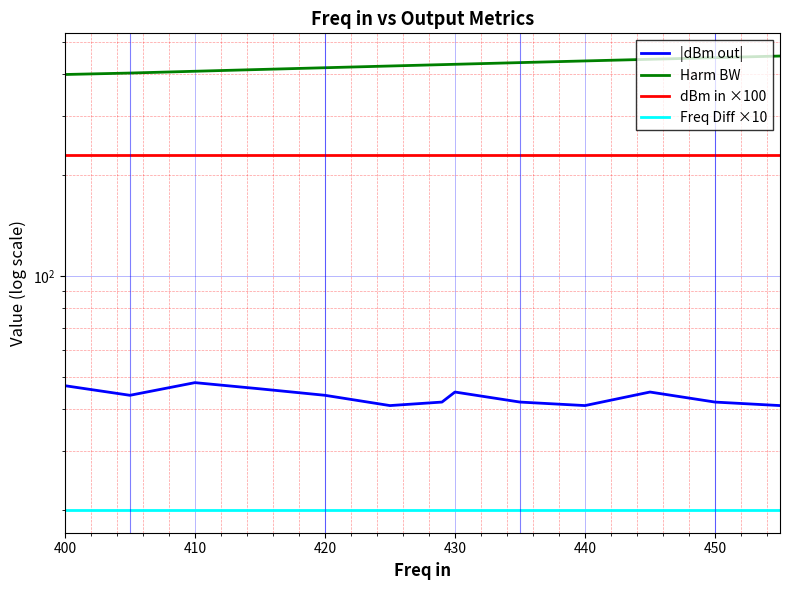

How many lines are shown in the chart?

4